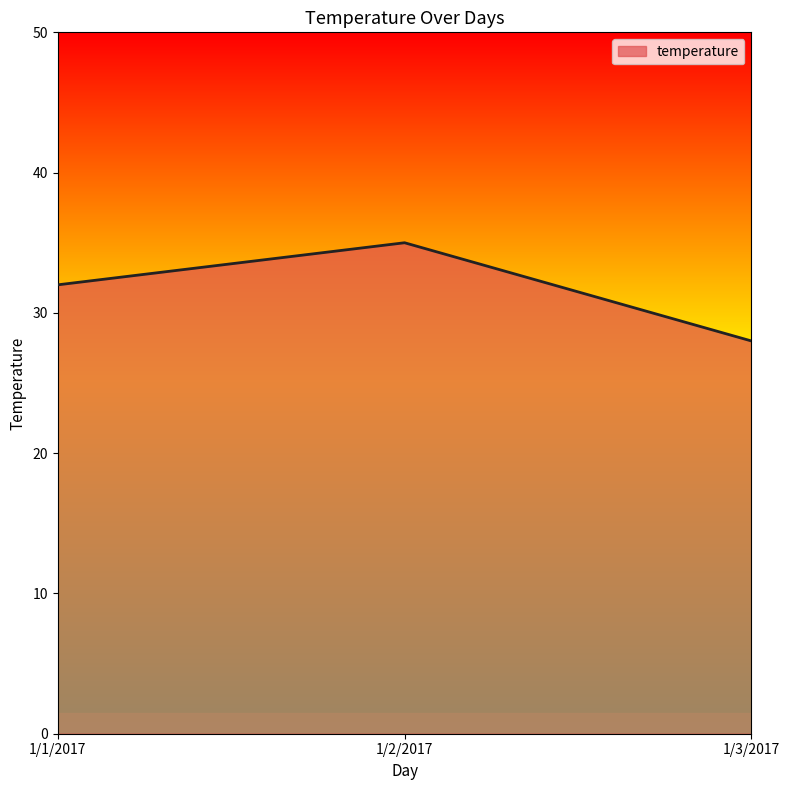

What is the minimum value shown in the chart?

28